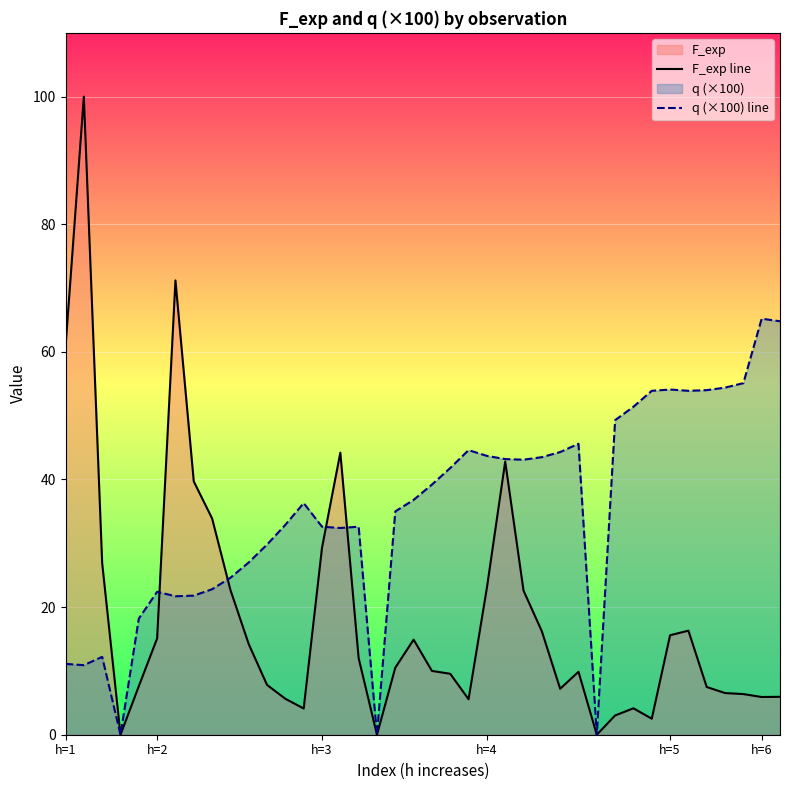

How many lines are shown in the chart?

2